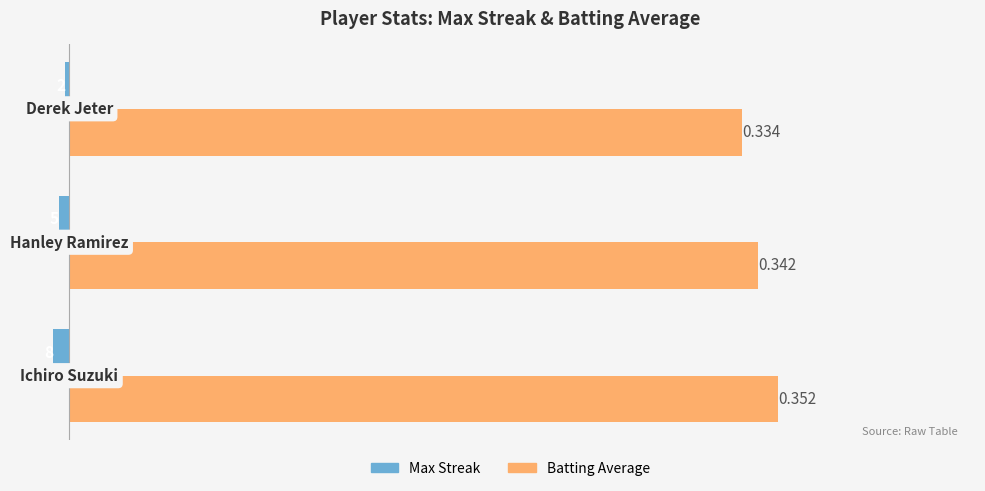

What is the minimum value shown in the chart?

-8